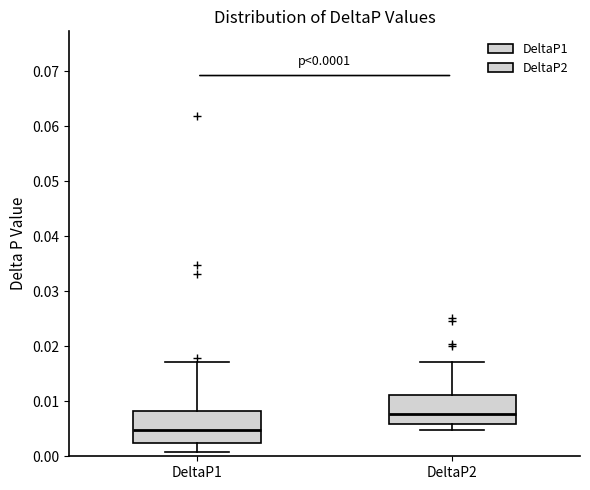

Which box has the highest median line?

DeltaP2